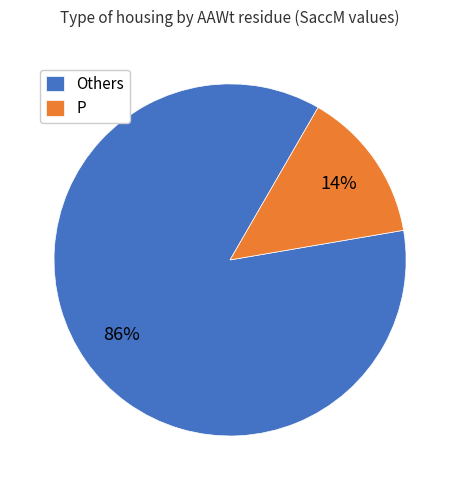

Does any single category account for the majority?

Yes